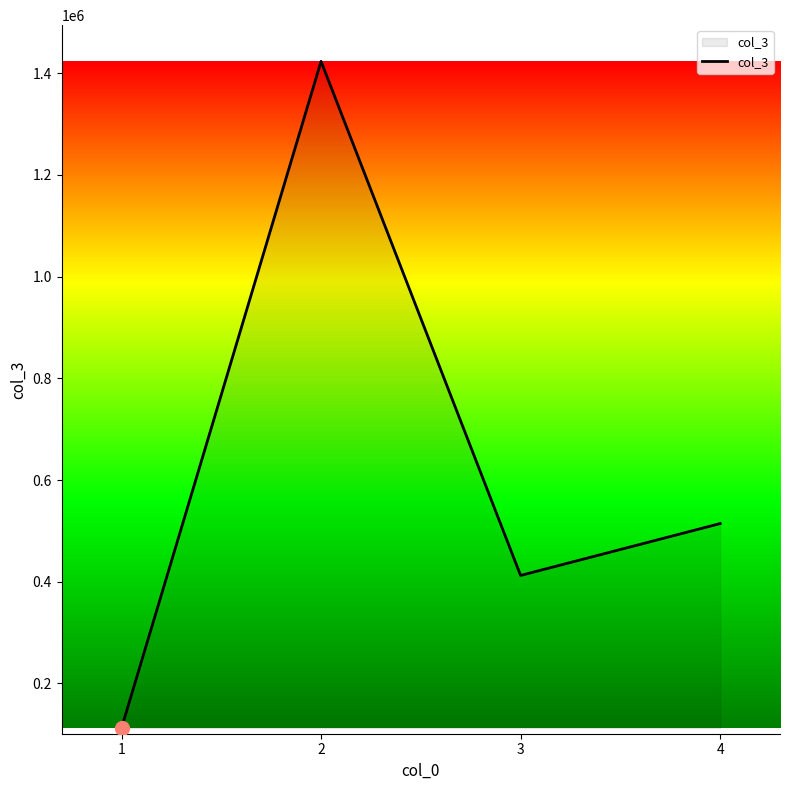

Is it true that the value at 3 is 412342.8?

True